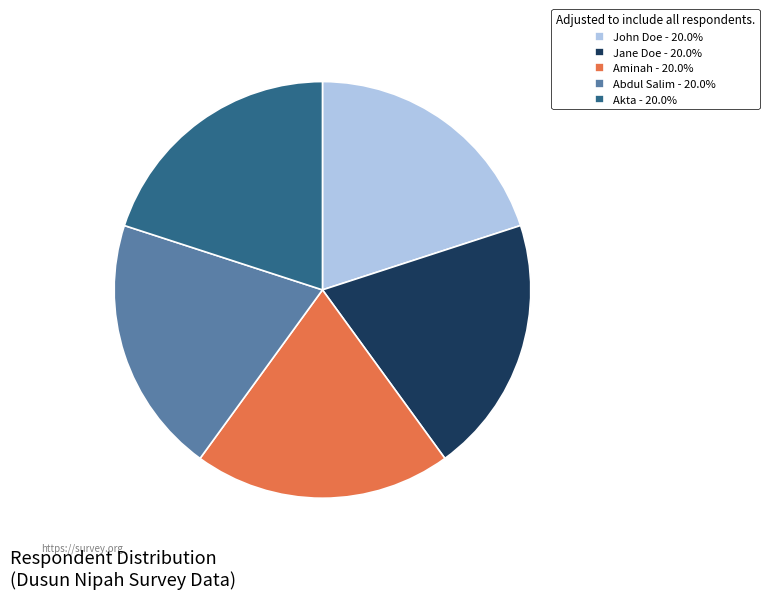

Approximately how many times larger is the value at Abdul Salim compared to Jane Doe?

1.0